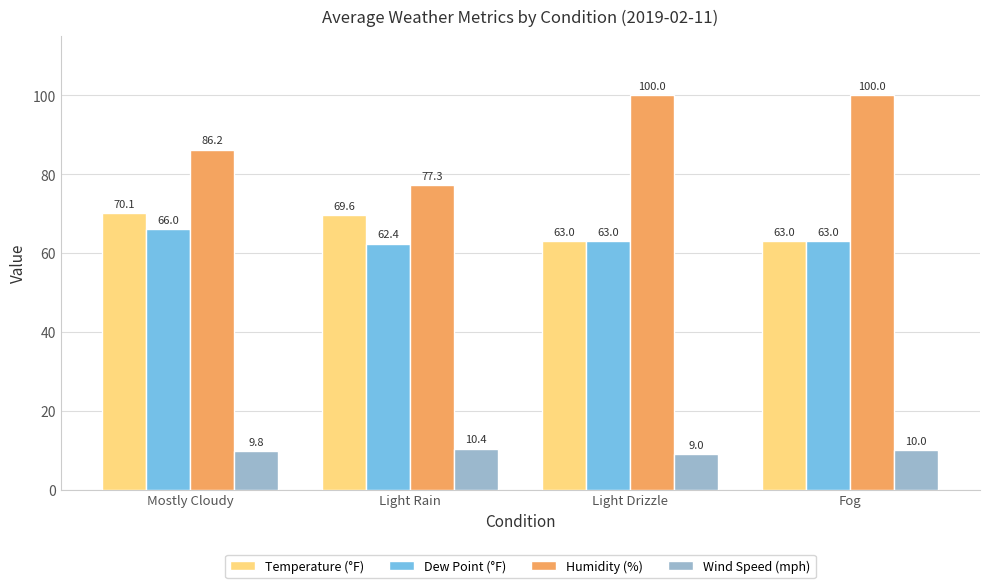

What is the highest value of the Wind Speed (mph) series?

10.4